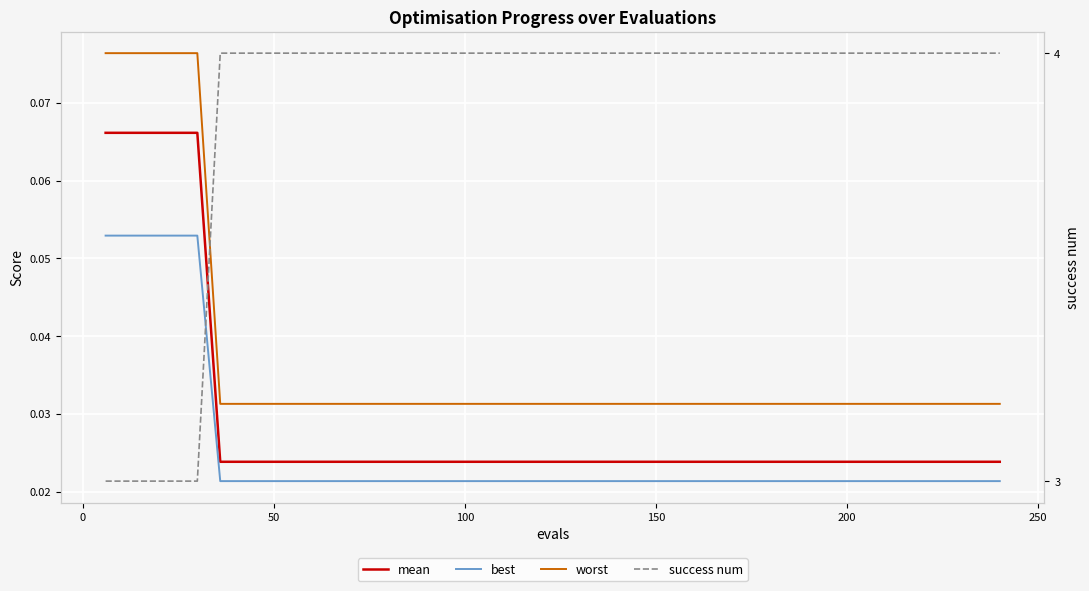

True or false: worst and mean cross at least once.

False